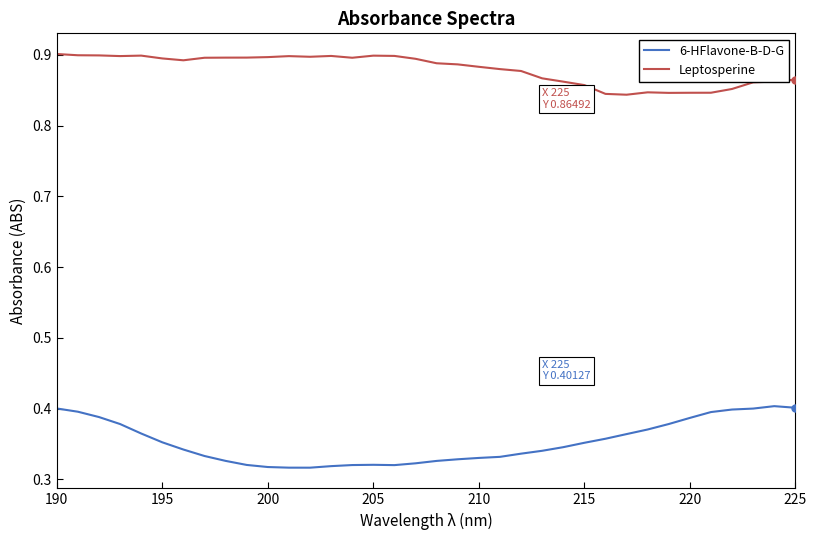

True or false: Leptosperine and 6-HFlavone-B-D-G cross at least once.

False